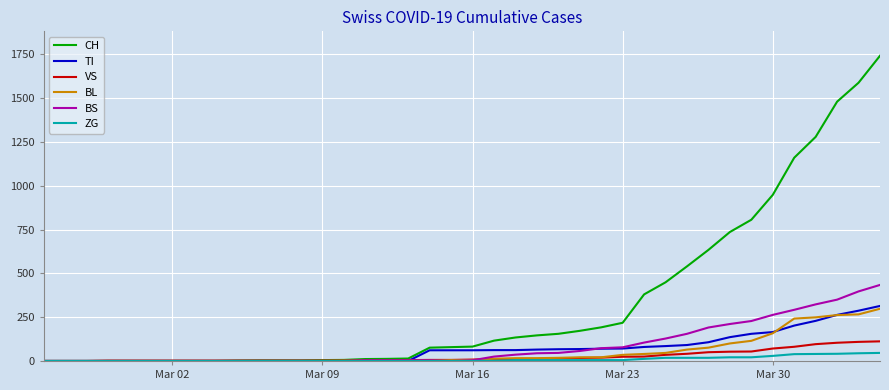

What is the maximum value for BS?

434